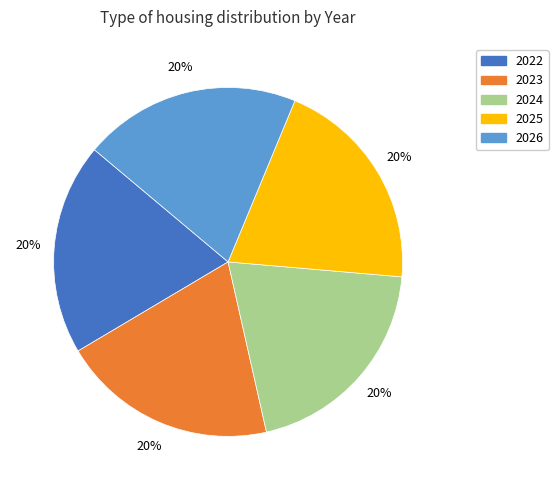

What percentage is the 2026 slice, to the nearest percent?

20%